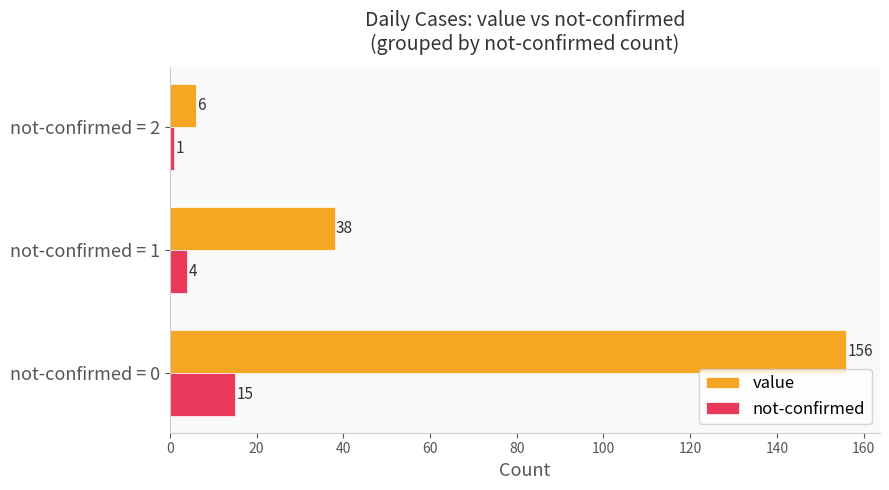

Rank the series by their average value, from lowest to highest.

not-confirmed, value